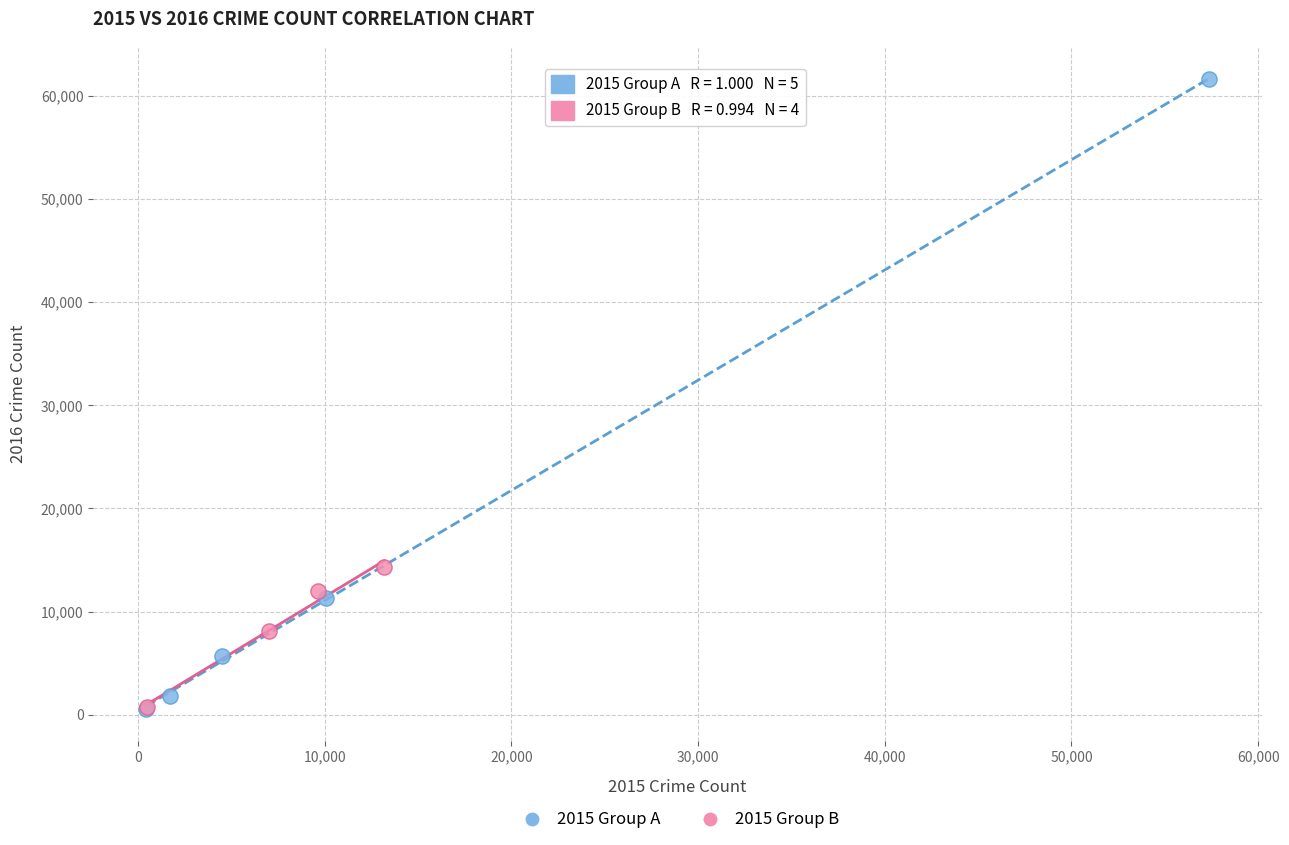

Which series contains the highest Y value?

2015 Group A